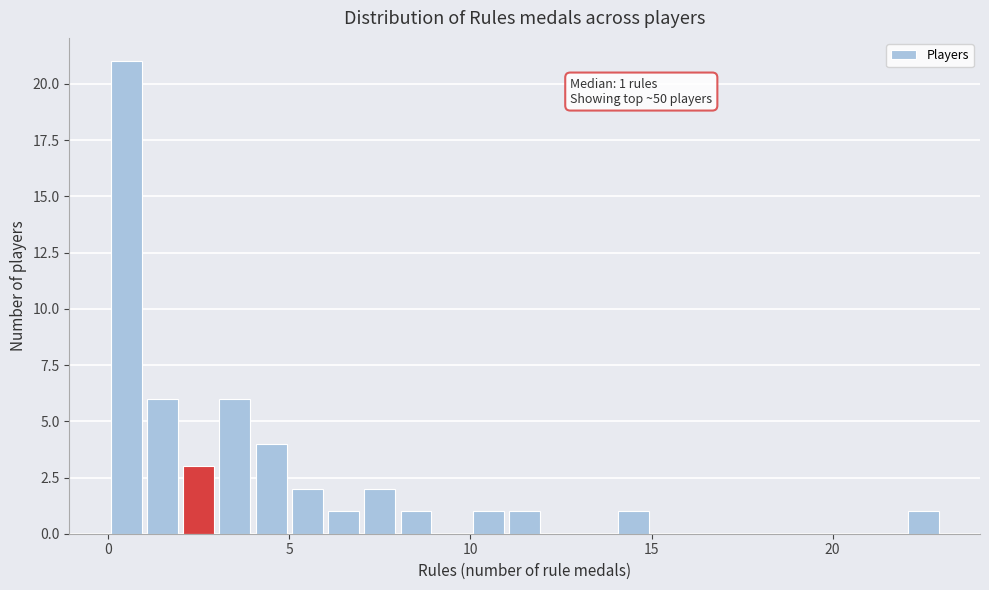

Around what value on the x-axis is the tallest bar? Give the approximate position of its centre, as read against the axis.

0.5